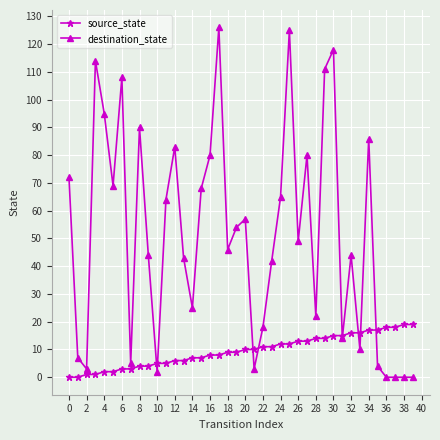

List the series in order of their peak value, highest first.

destination_state, source_state